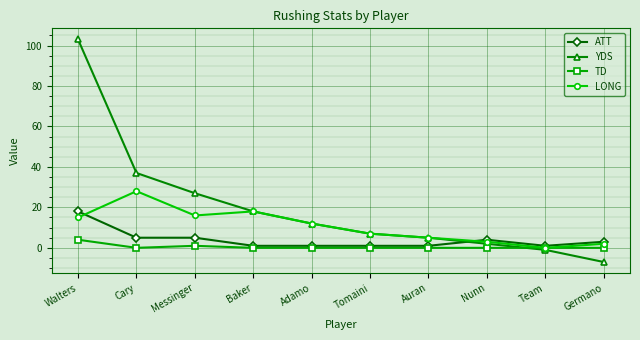

What is the label of the 8th point from the right?

Messinger